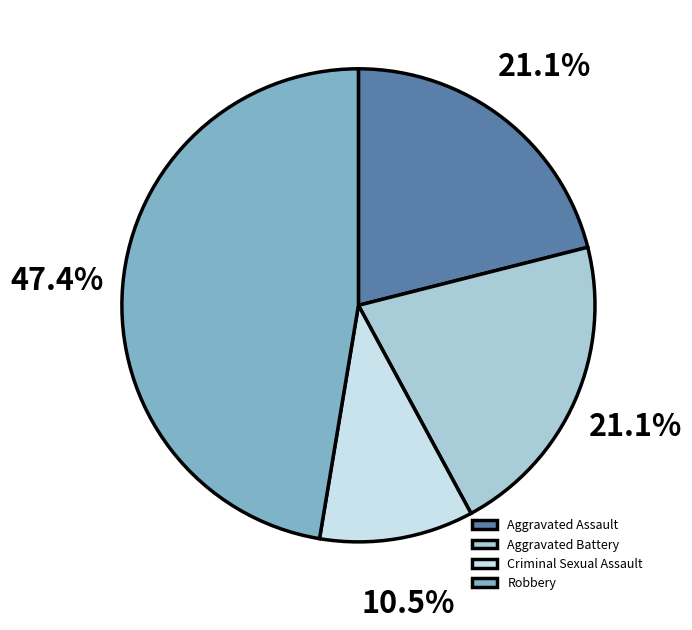

Is the sum of Aggravated Assault and Robbery greater than half?

Yes